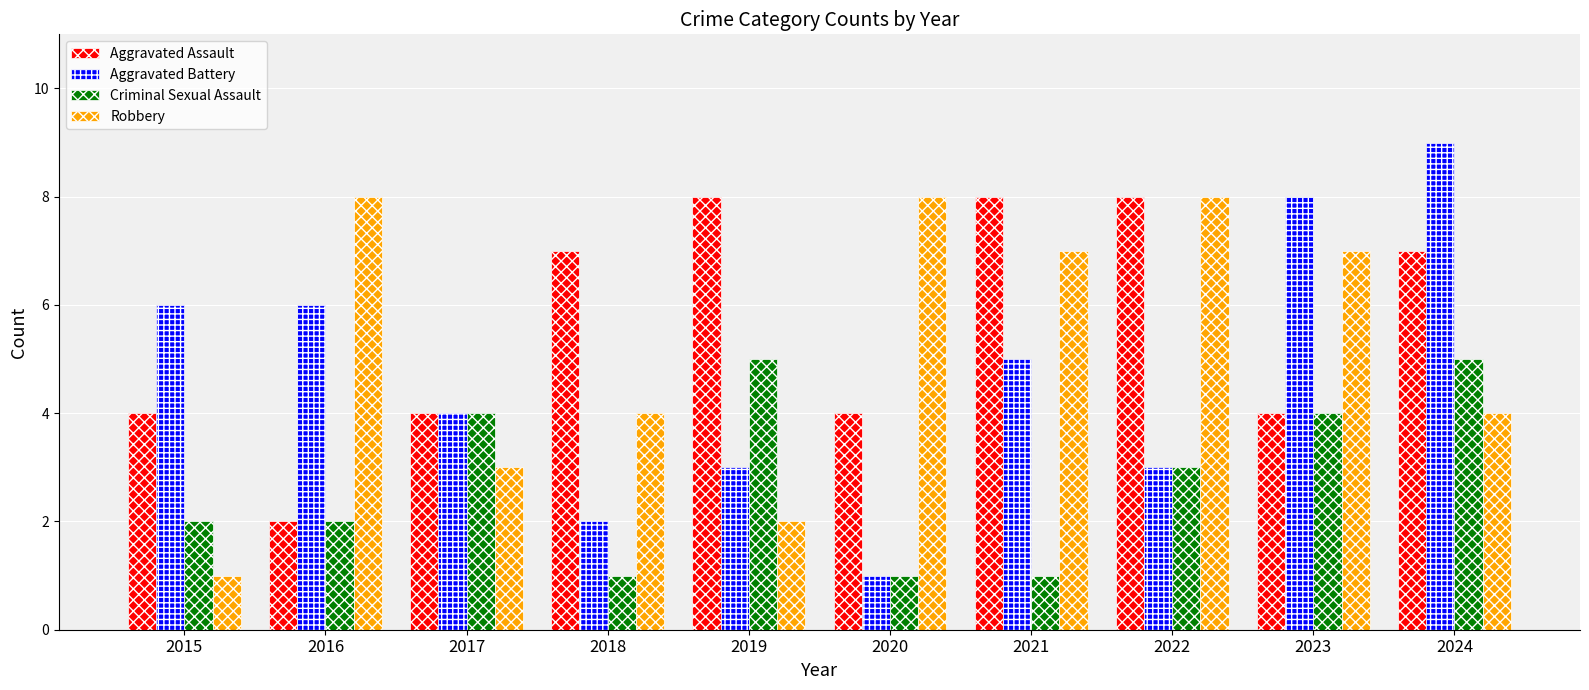

What is the approximate value of Robbery at 2017?

3